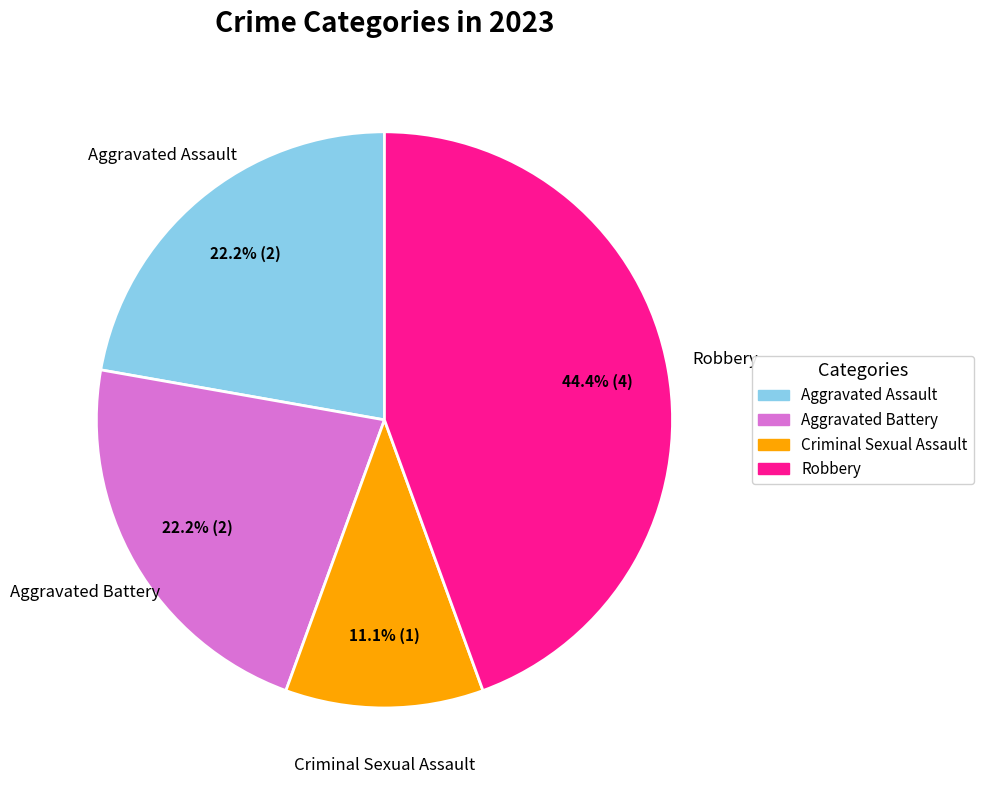

To the nearest percent, what percentage of the pie is Aggravated Assault?

22%